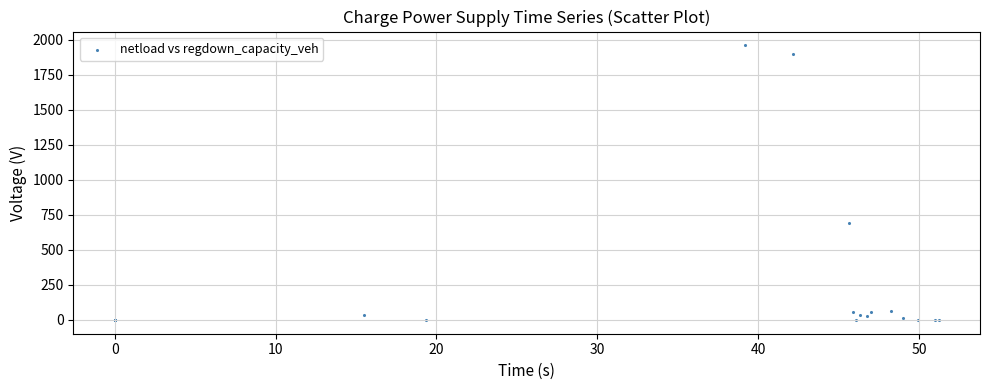

What Y value in the scatter plot is closest to 980?

693.3